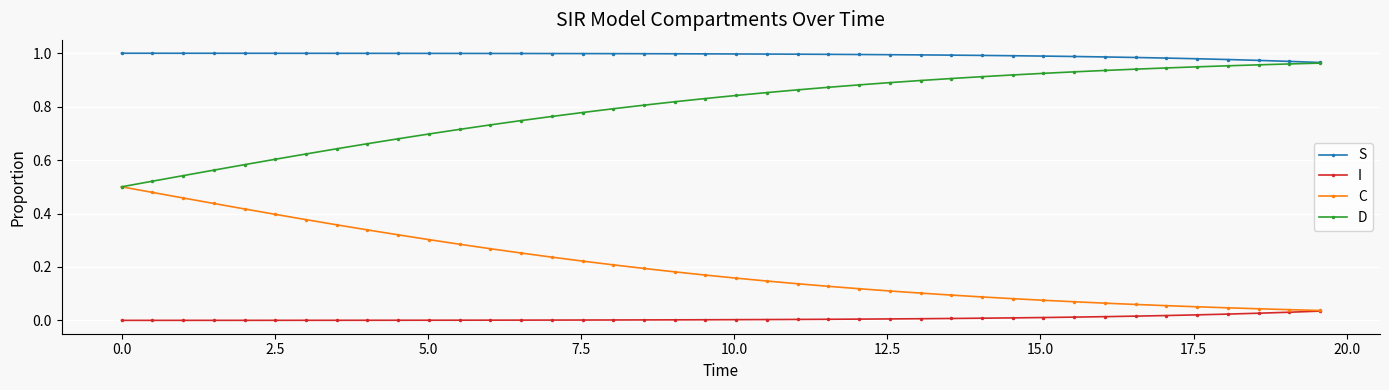

What are all the series names shown in the legend?

S, I, C, D